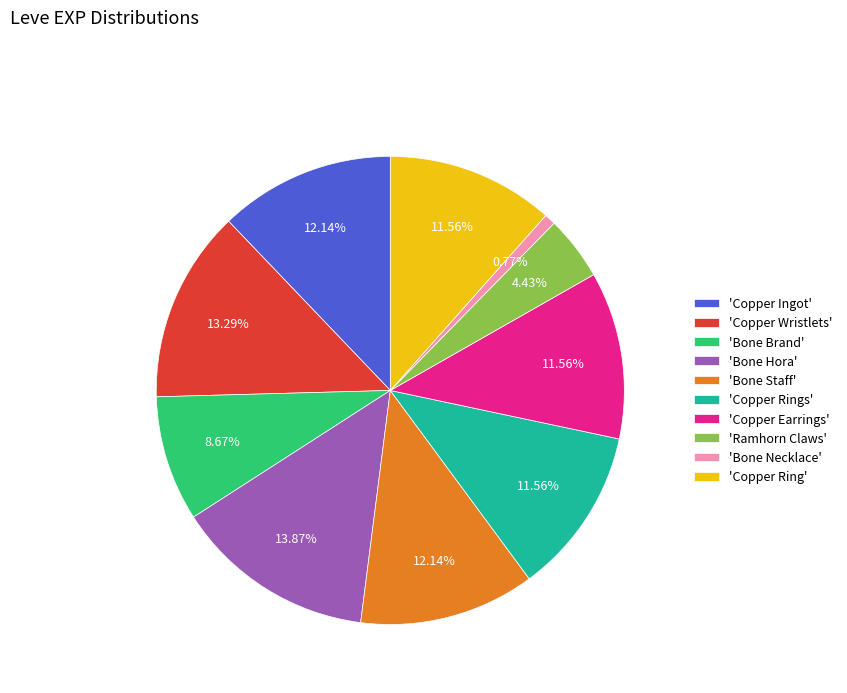

Is there a majority slice in this chart?

No